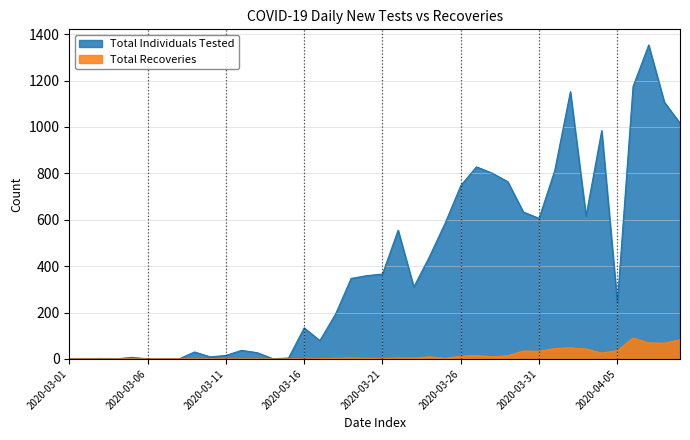

List the series in order of their overall mean, lowest first.

Total Recoveries, Total Individuals Tested